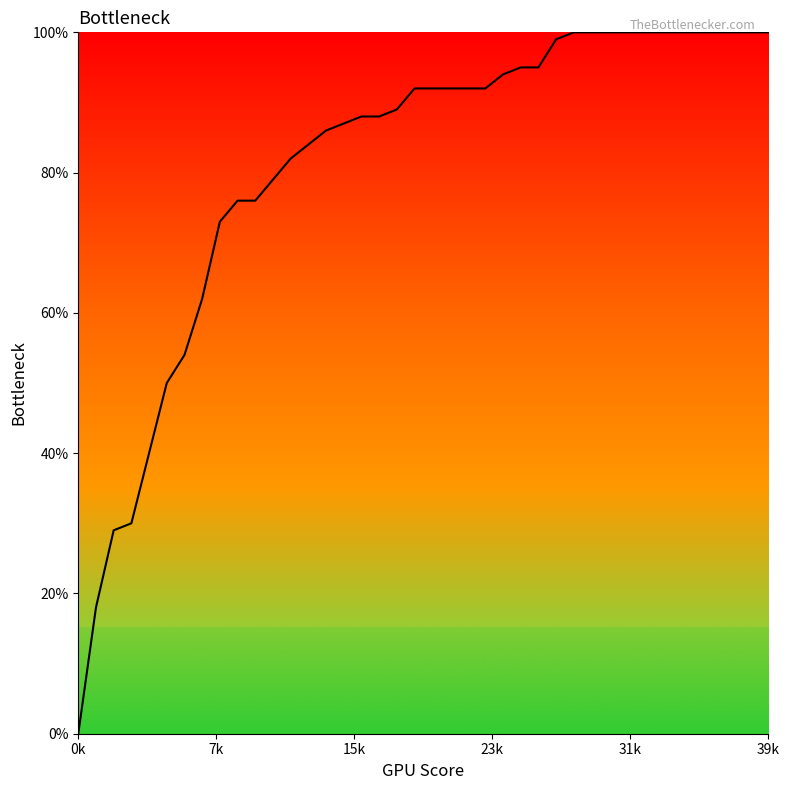

Does the chart have visible grid lines?

No